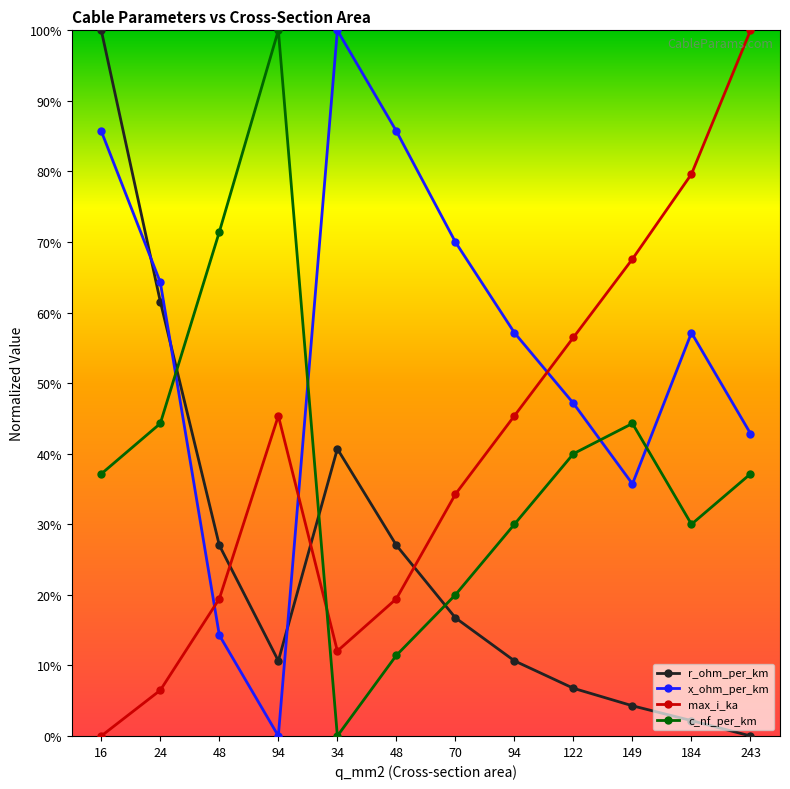

Is the value of c_nf_per_km at 94 greater than the value of max_i_ka at 243?

No